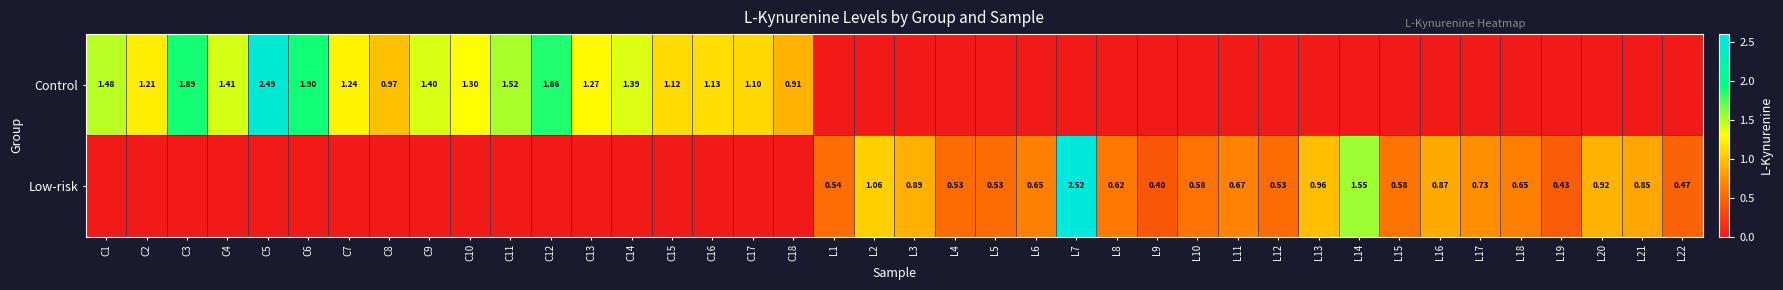

Is the value of Low-risk at L5 greater than the value of Control at C2?

No